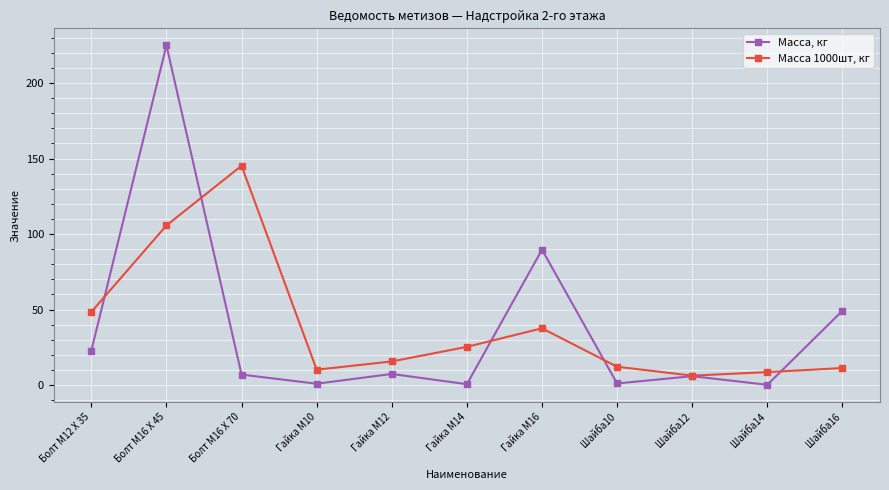

Is the value of Масса 1000шт, кг at Болт М12 X 35 greater than the value of Масса, кг at Гайка М10?

Yes